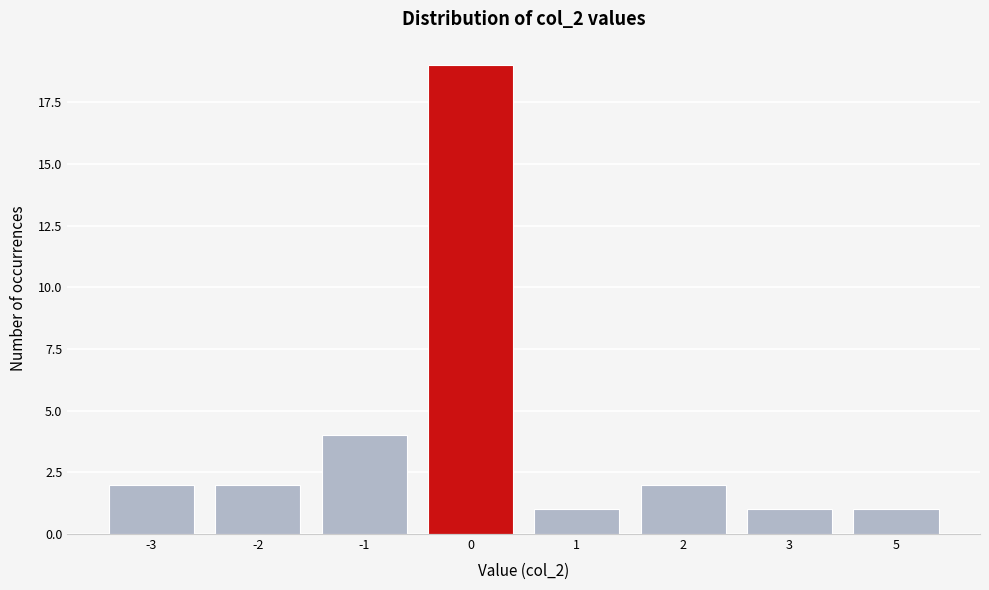

Reading left to right, list all the values displayed in this chart.

-3=2	-2=2	-1=4	0=19	1=1	2=2	3=1	5=1